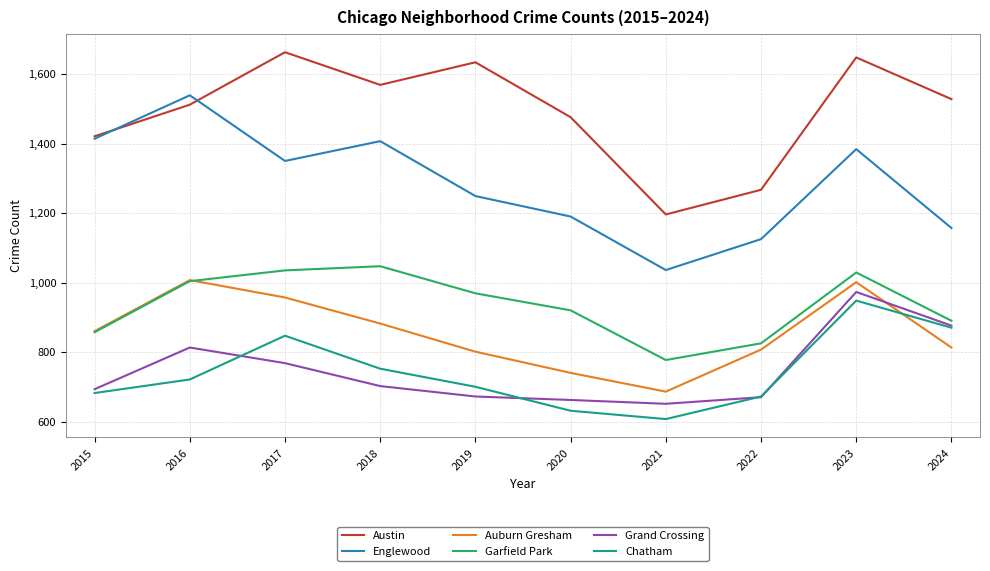

Which label corresponds to the largest value in the chart?

2017